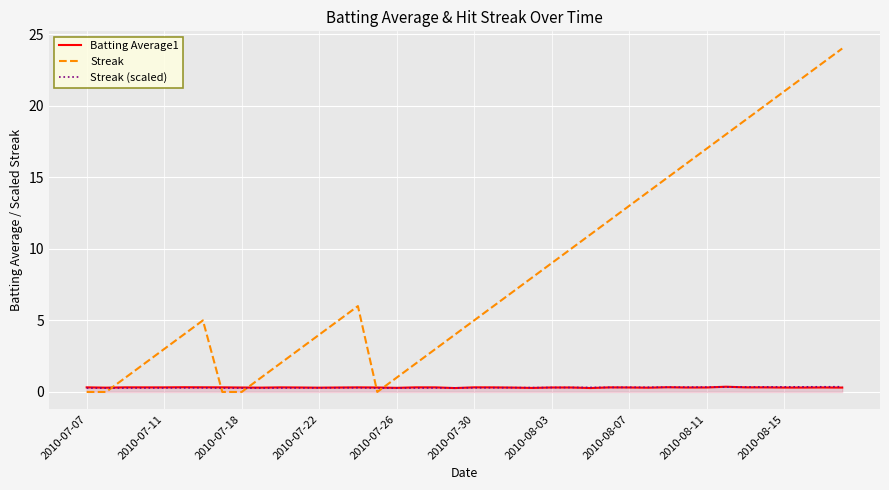

Between 17 and 18, which series saw the biggest shift?

Streak